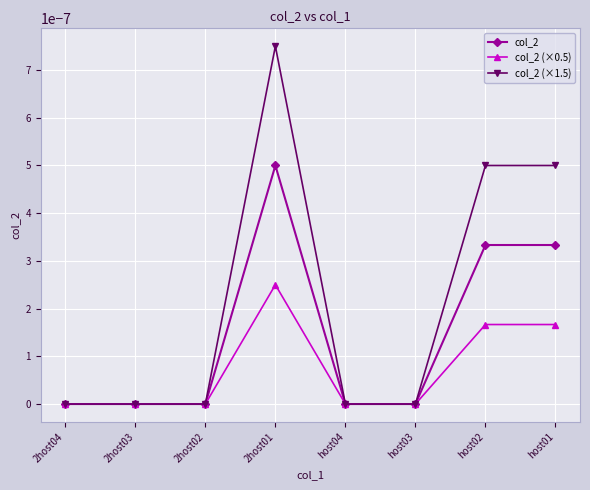

True or false: col_2 has a value of 0.0 at 2host01.

True